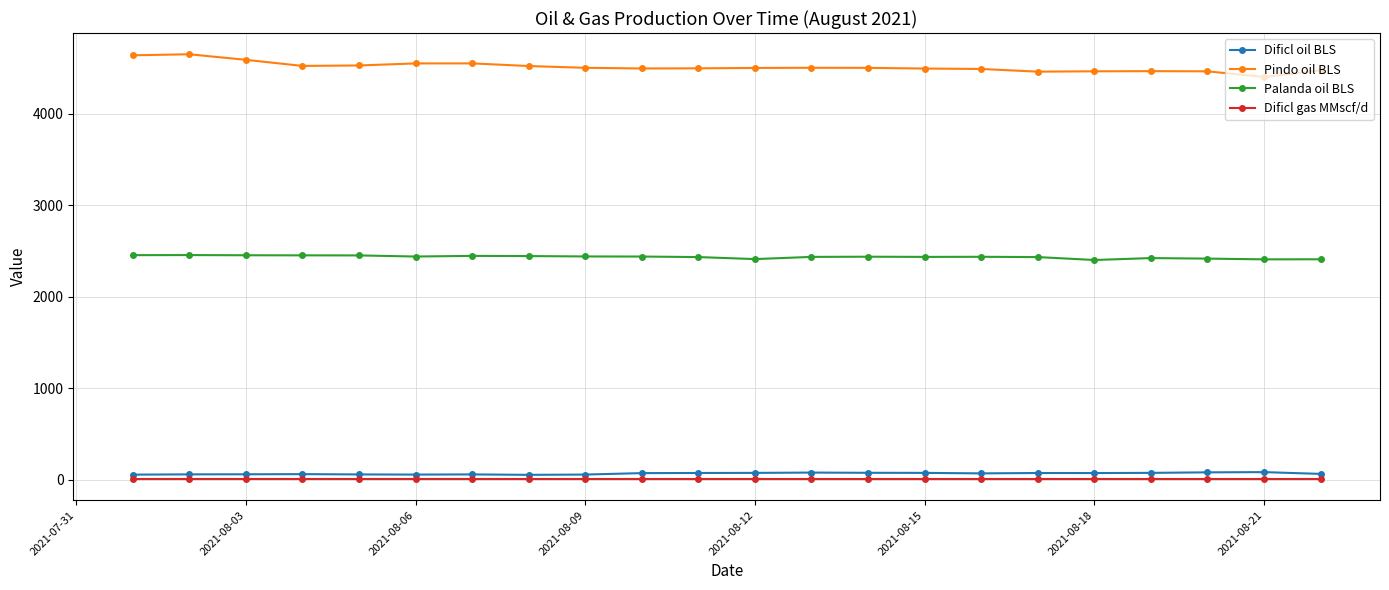

True or false: Pindo oil BLS and Dificl oil BLS cross at least once.

False